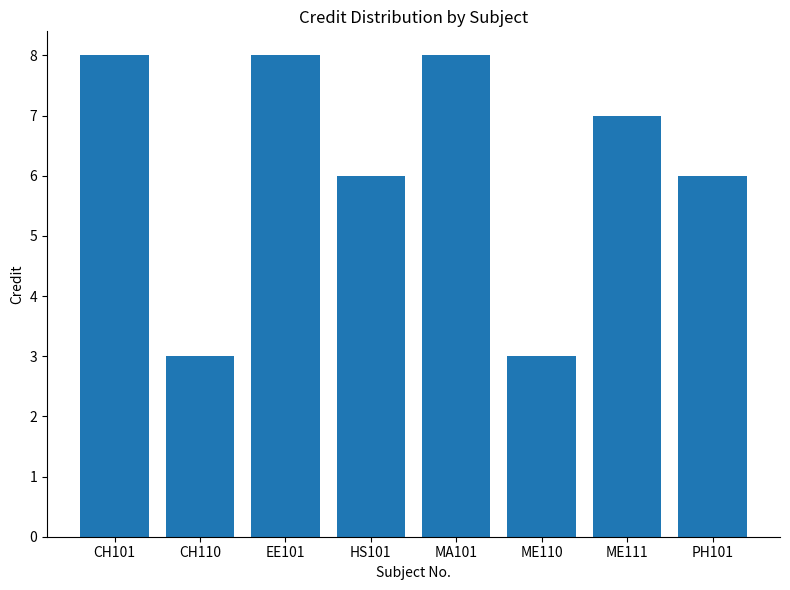

Is it true that the value at CH101 is 8?

True